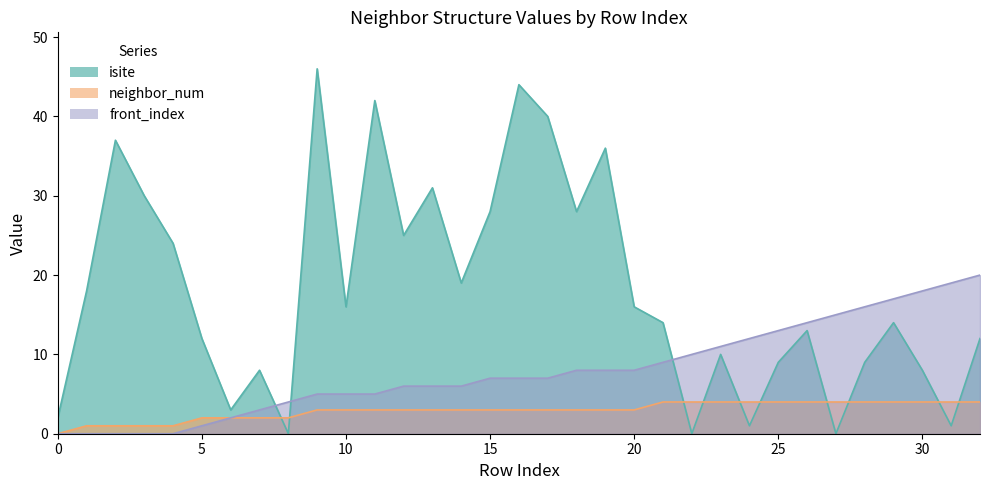

Which series has the largest range (max minus min)?

isite